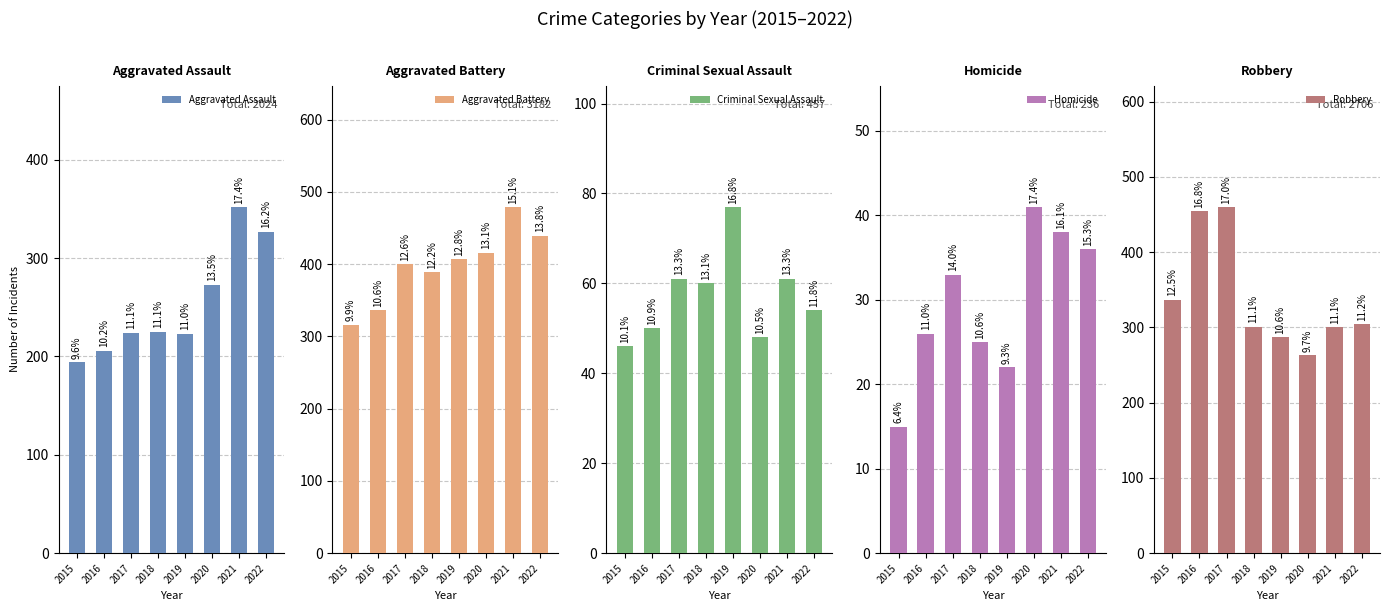

The Aggravated Battery series shows 162 at 2019. True or false?

False